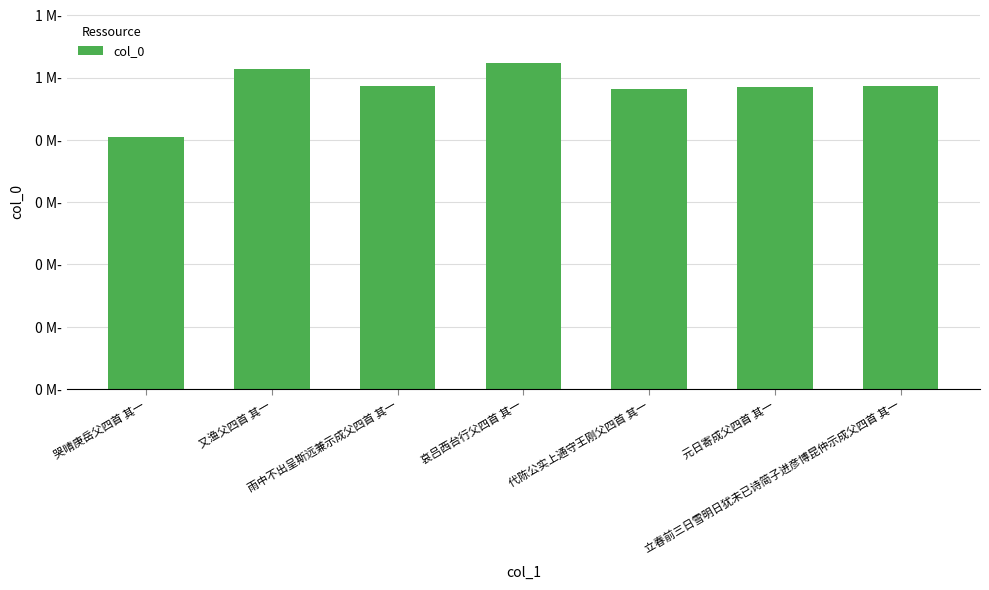

Does the chart contain any negative values?

No